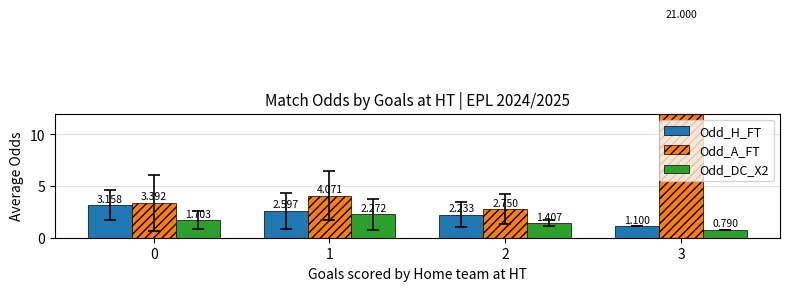

Which series changed the most between 0 and 1?

Odd_A_FT